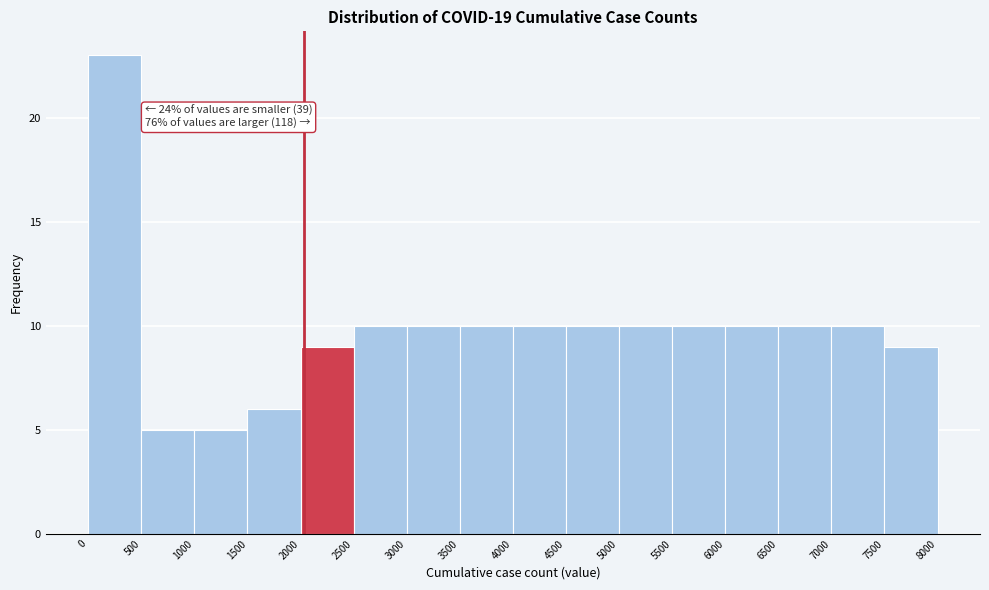

Which range on the x-axis has the tallest bar?

0 to 500